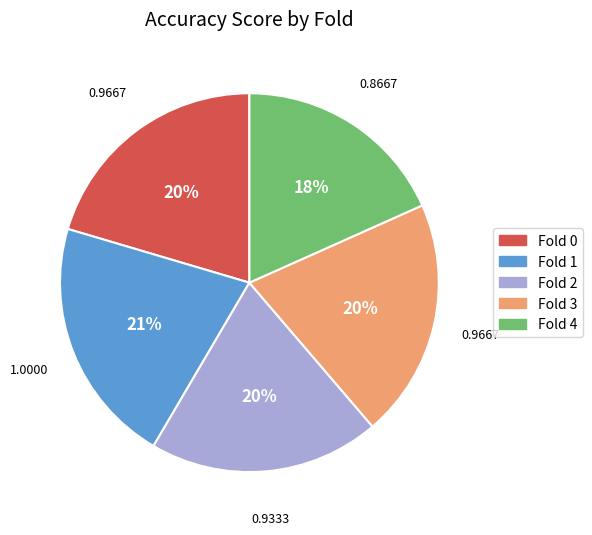

Which category has the biggest portion of the pie?

Fold 1